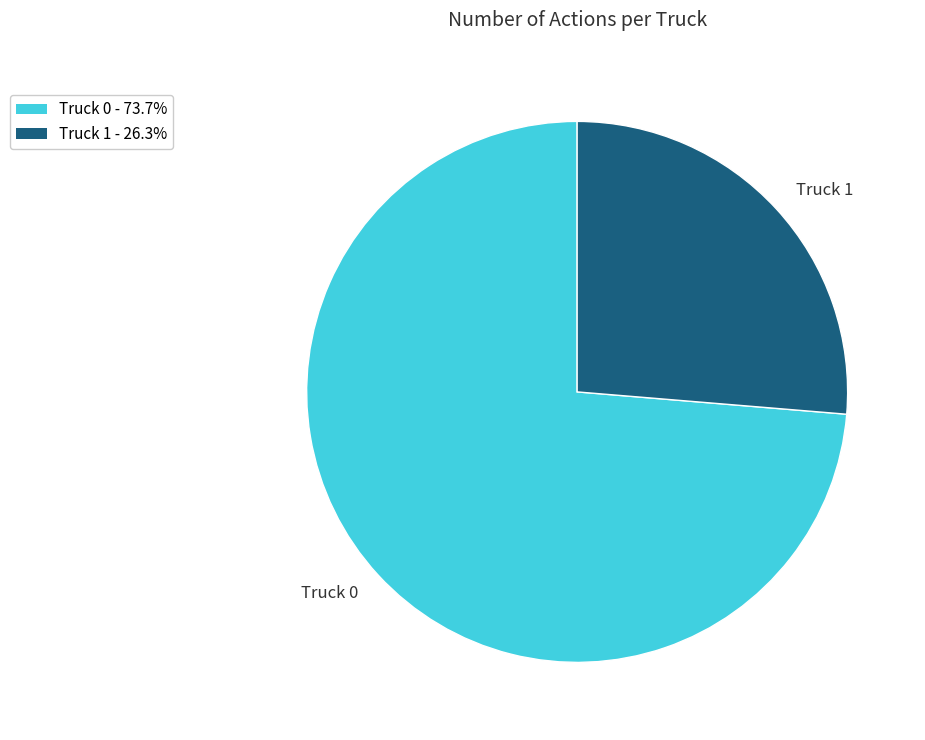

Which category has the smallest portion of the pie?

Truck 1